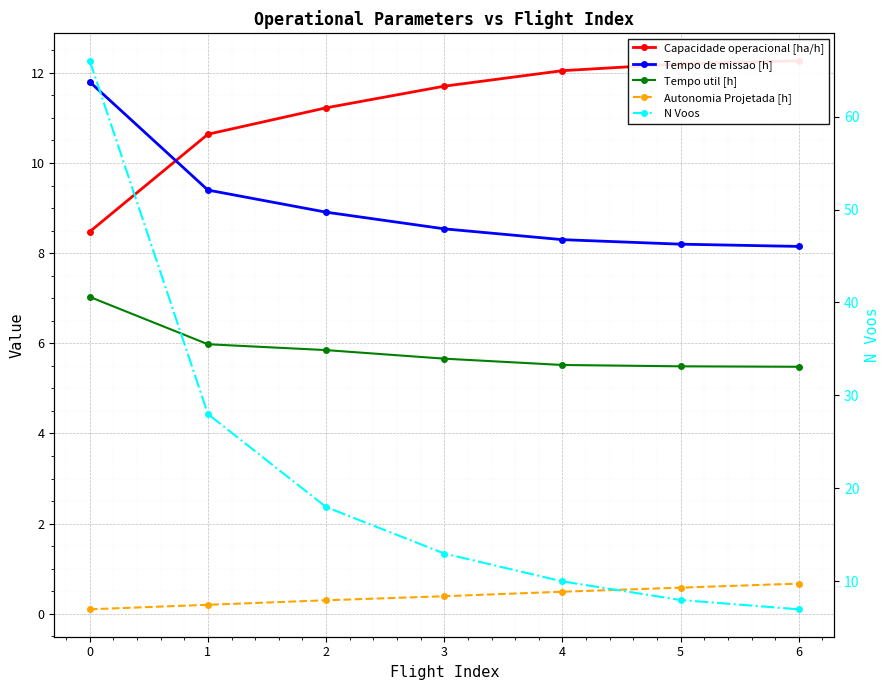

What value does the Tempo de missao [h] series have at 4?

8.3